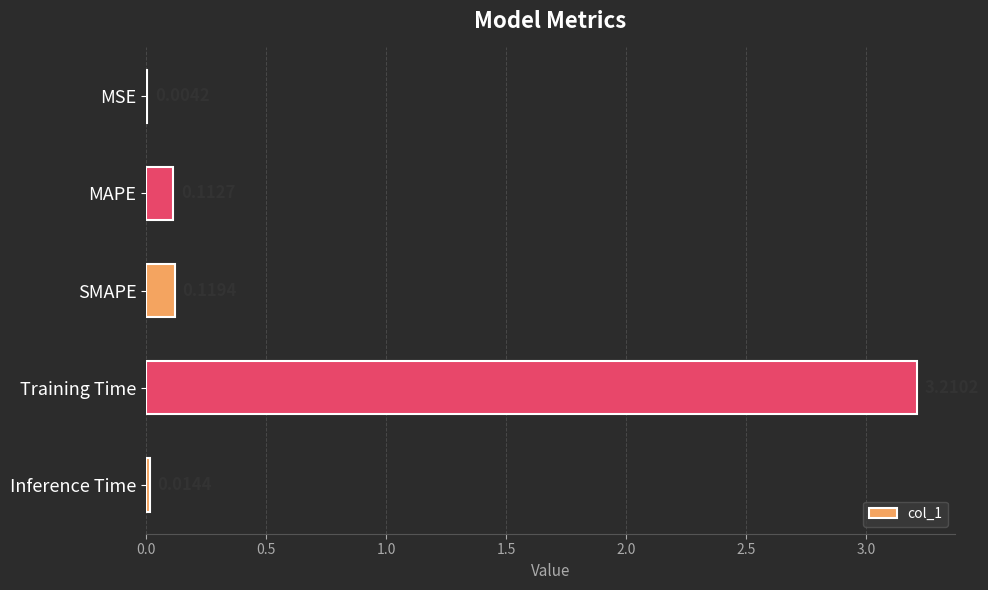

Which has a higher value, Inference Time or MSE?

Inference Time